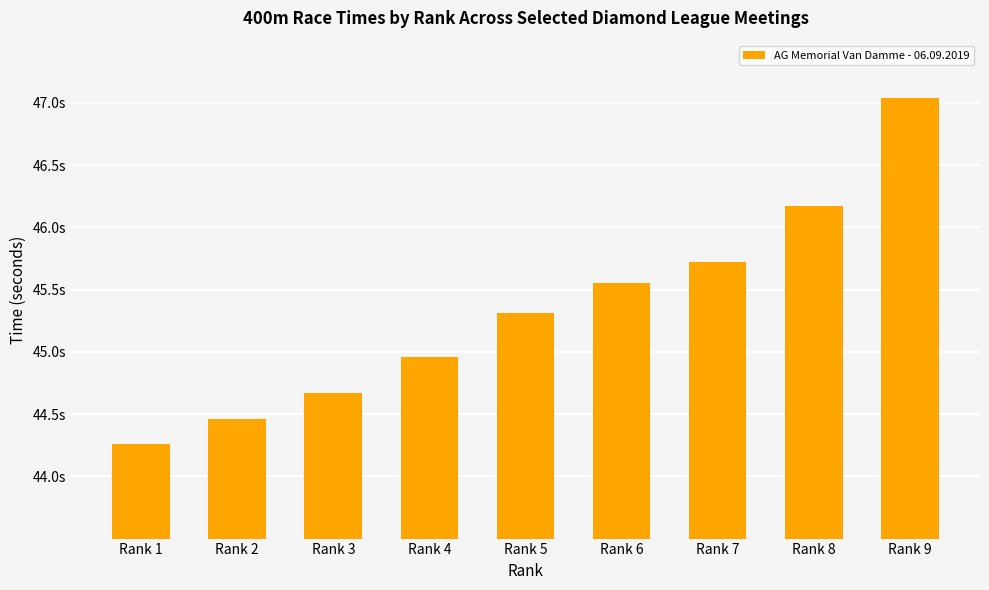

Read the value at Rank 8.

46.2